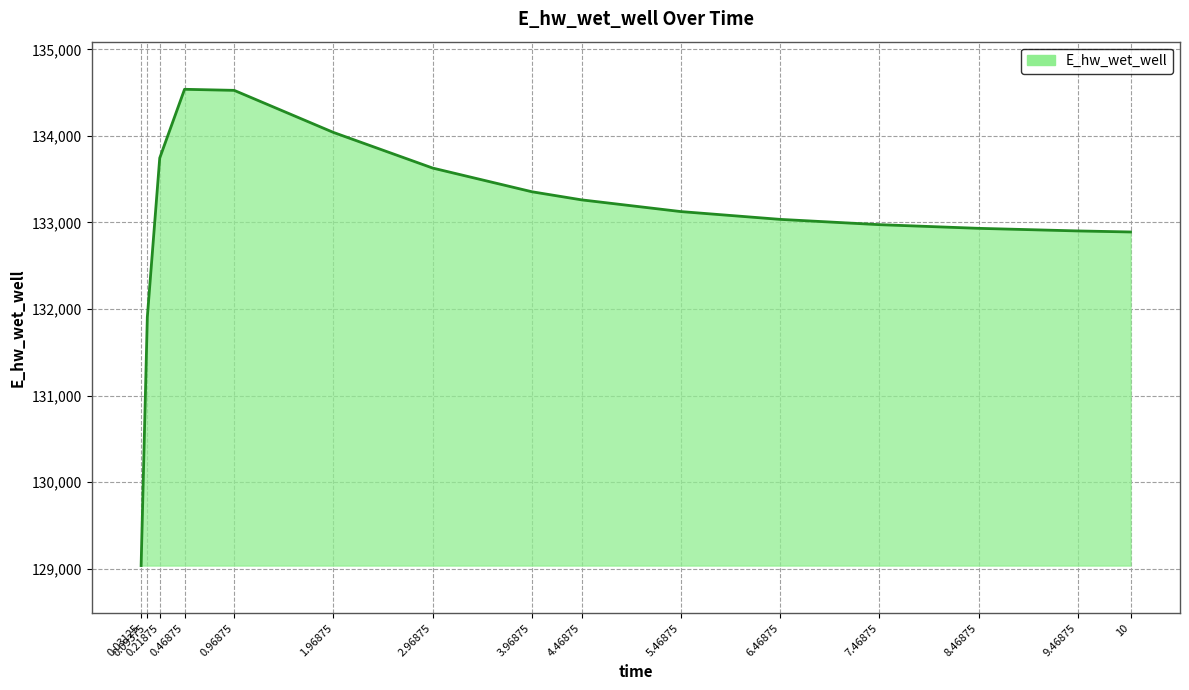

The chart shows a value of 133261.4 at 4.46875. True or false?

True